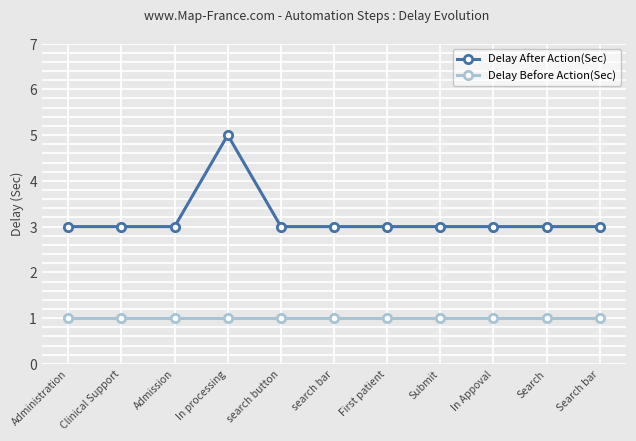

What are all the series names shown in the legend?

Delay After Action(Sec), Delay Before Action(Sec)